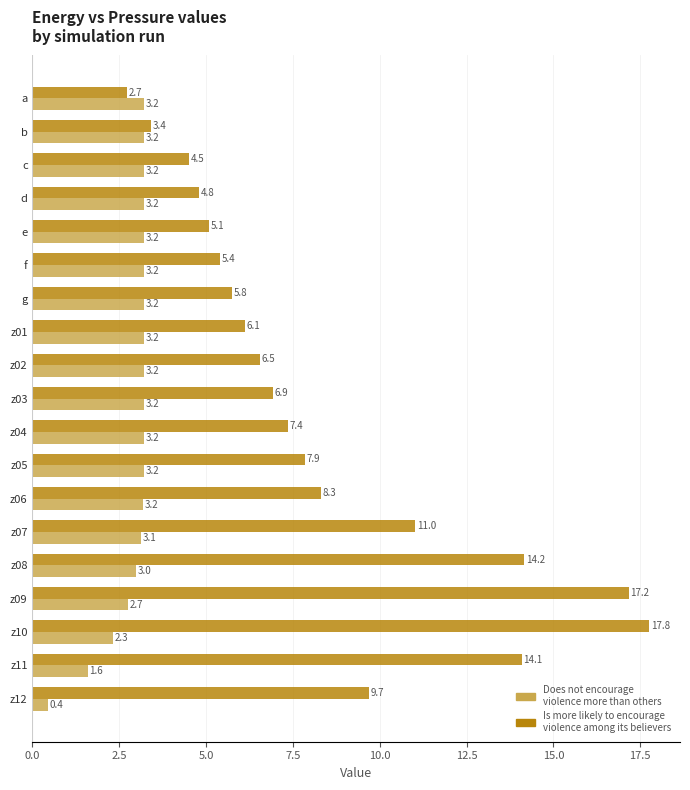

How many values in the Is more likely to encourage violence among its believers series are below 6?

7